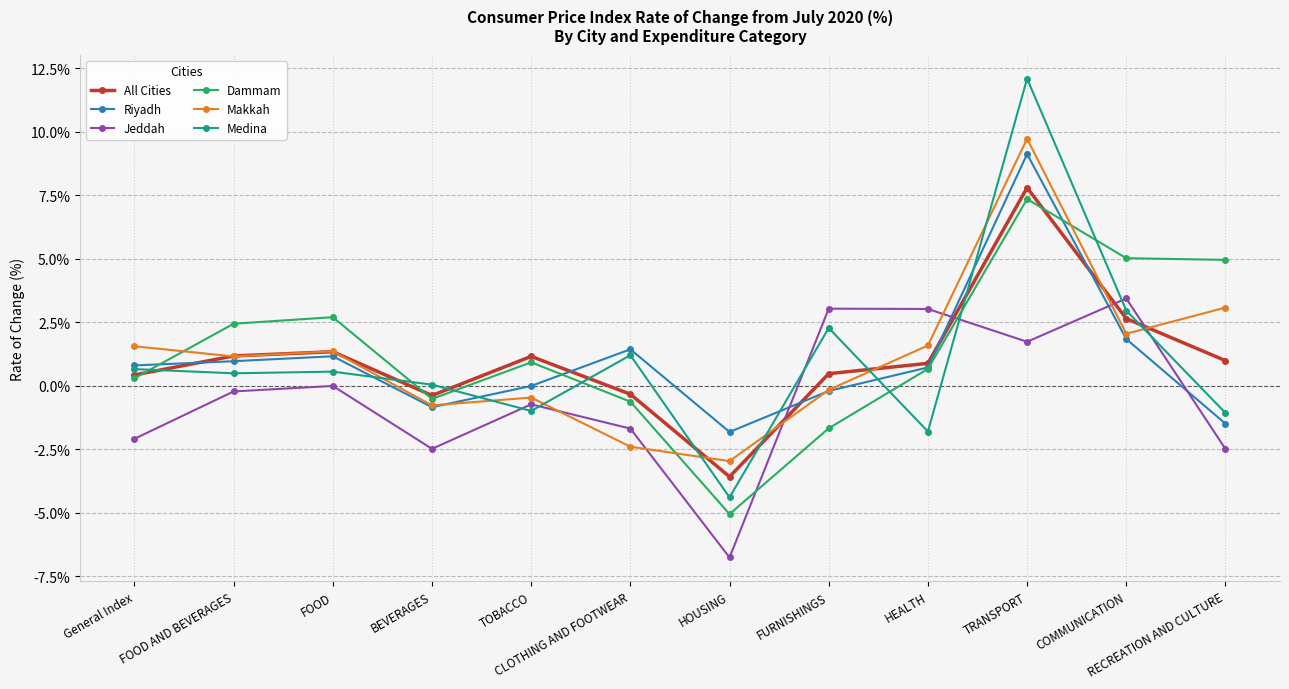

The All Cities series shows 2.7 at COMMUNICATION. True or false?

True